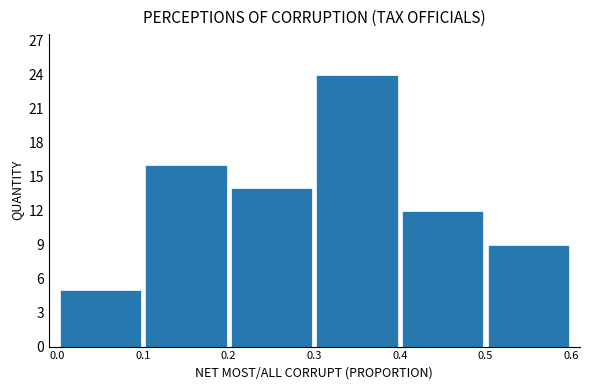

Reading left to right, transcribe this chart: for each bar, give the range it covers on the x-axis and its height. The values are not printed on the chart, so give them approximately, as read against the axis.

0.0 to 0.1: 5
0.1 to 0.2: 16
0.2 to 0.3: 14
0.3 to 0.4: 24
0.4 to 0.5: 12
0.5 to 0.6: 9